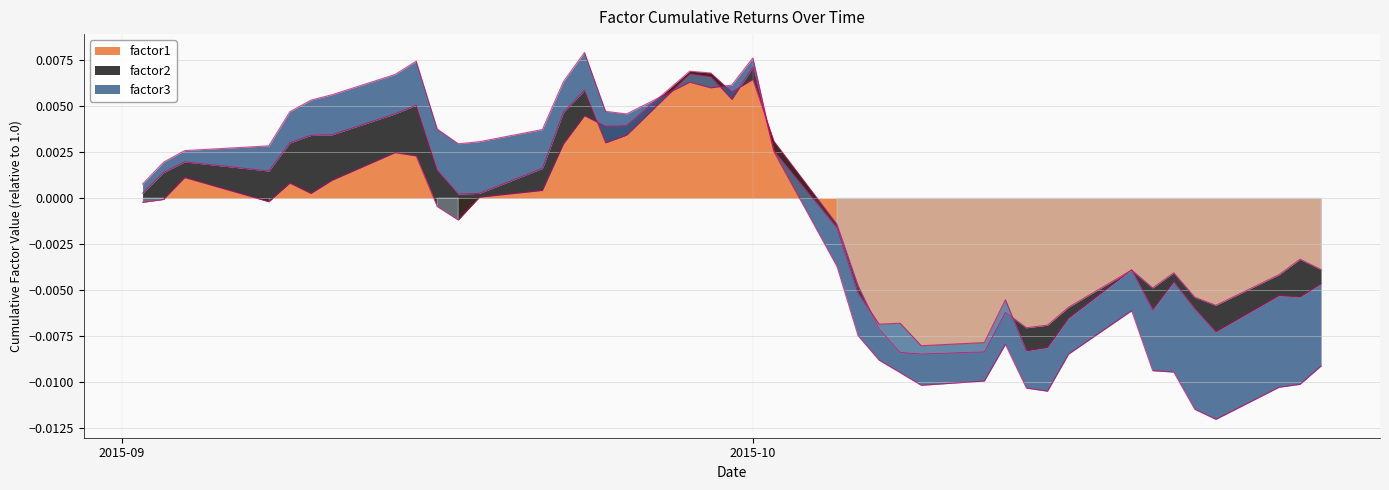

Between which two adjacent categories do factor1 and factor2 first intersect?

2015-09-03 and 2015-09-04